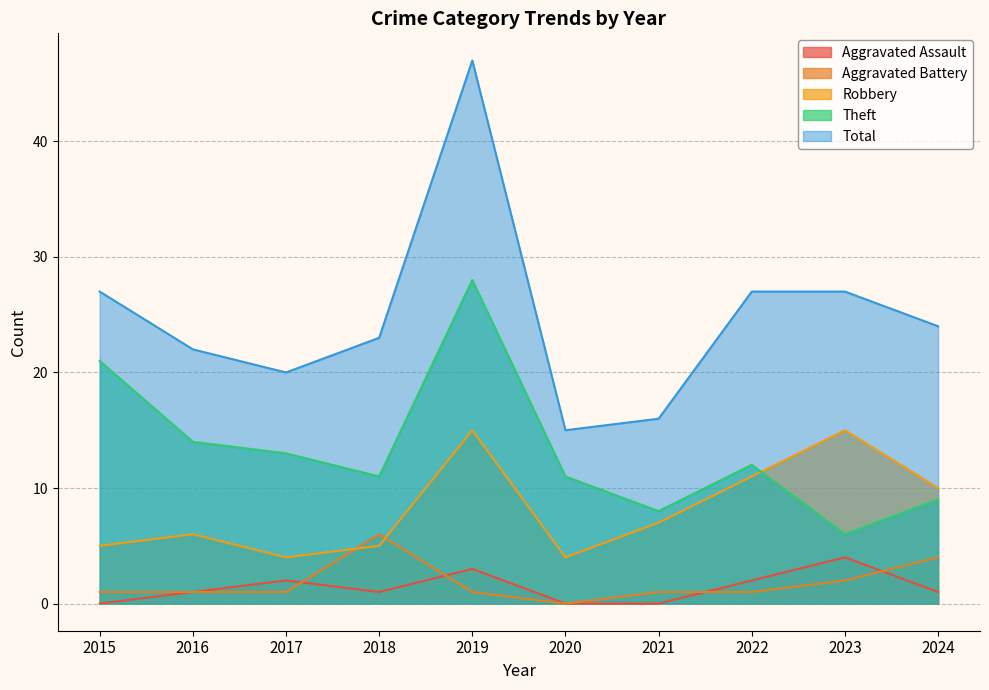

Reading left to right, what are all the values shown in this chart?

Aggravated Assault: 2015=0	2016=1	2017=2	2018=1	2019=3	2020=0	2021=0	2022=2	2023=4	2024=1
Aggravated Battery: 2015=1	2016=1	2017=1	2018=6	2019=1	2020=0	2021=1	2022=1	2023=2	2024=4
Robbery: 2015=5	2016=6	2017=4	2018=5	2019=15	2020=4	2021=7	2022=11	2023=15	2024=10
Theft: 2015=21	2016=14	2017=13	2018=11	2019=28	2020=11	2021=8	2022=12	2023=6	2024=9
Total: 2015=27	2016=22	2017=20	2018=23	2019=47	2020=15	2021=16	2022=27	2023=27	2024=24